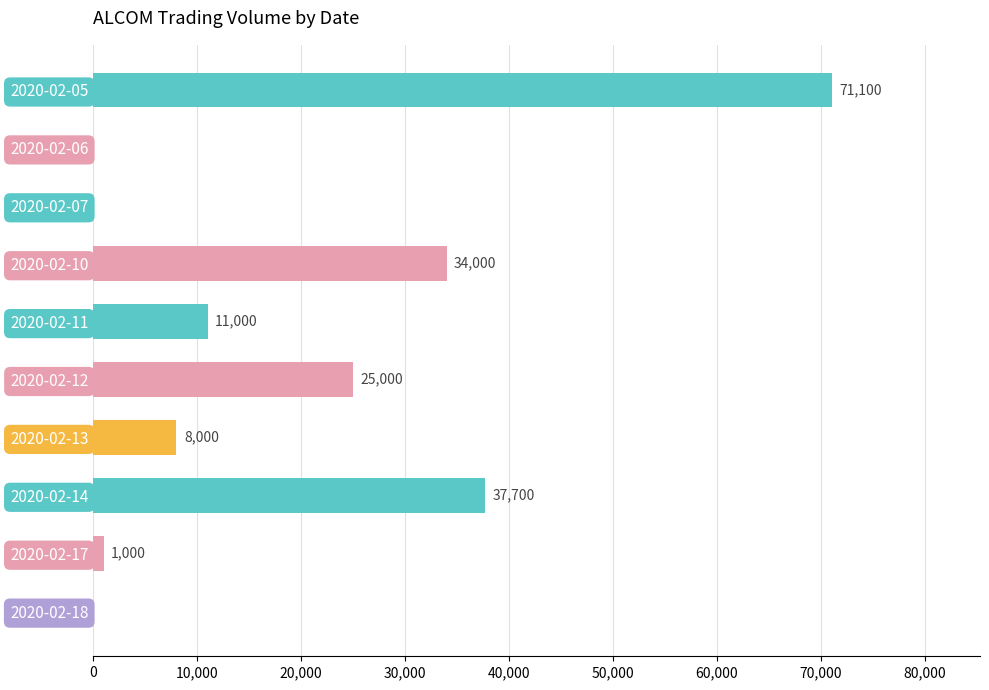

What is the maximum value shown in the chart?

71100